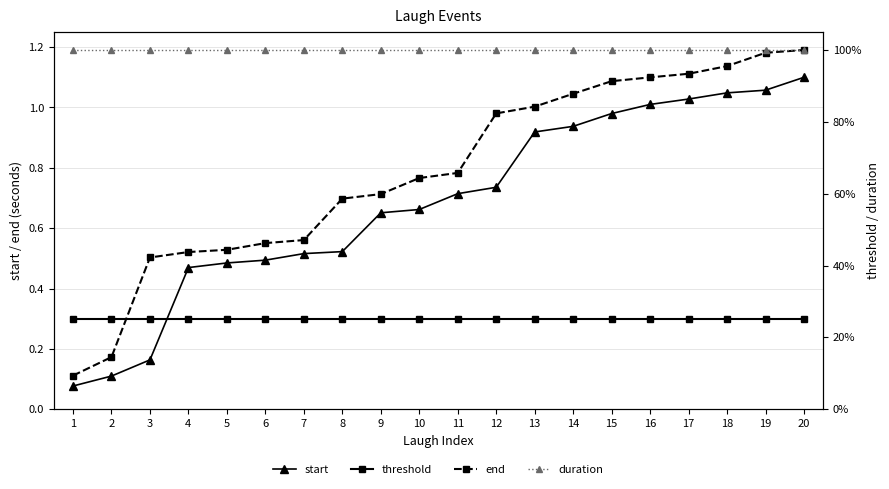

What are all the series names shown in the legend?

start, threshold, end, duration